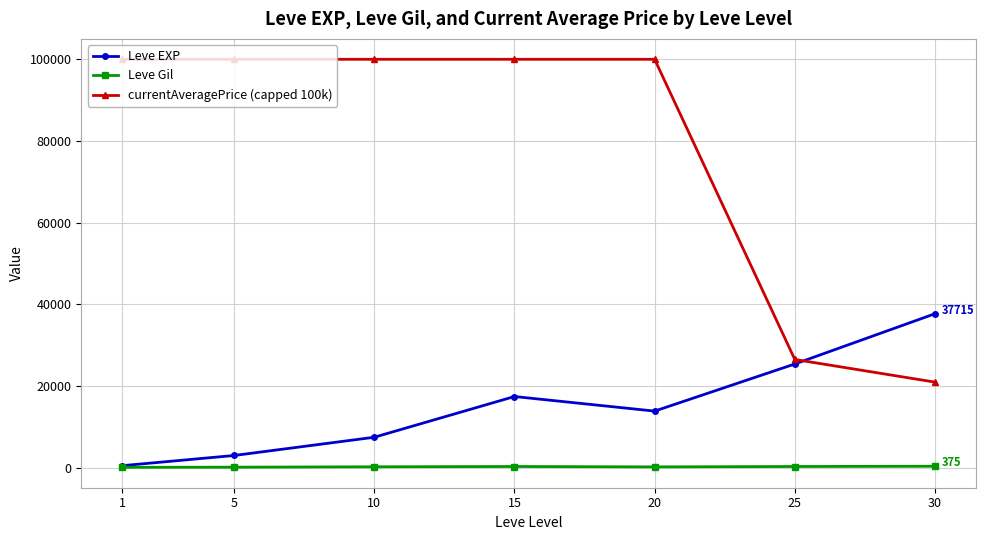

List the series in order of their overall mean, lowest first.

Leve Gil, Leve EXP, currentAveragePrice (capped 100k)